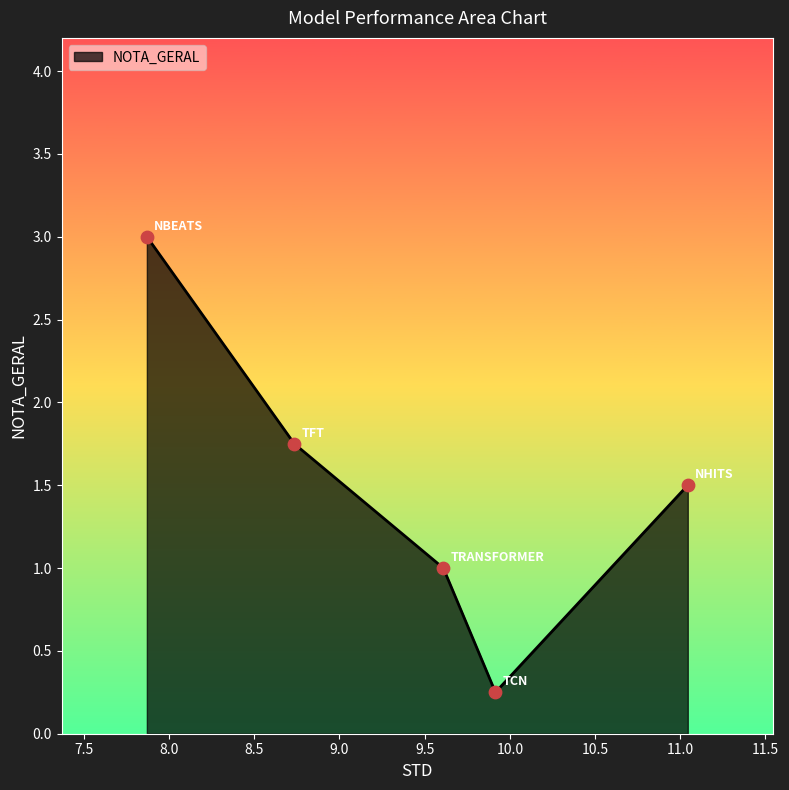

What is the average value?

1.5